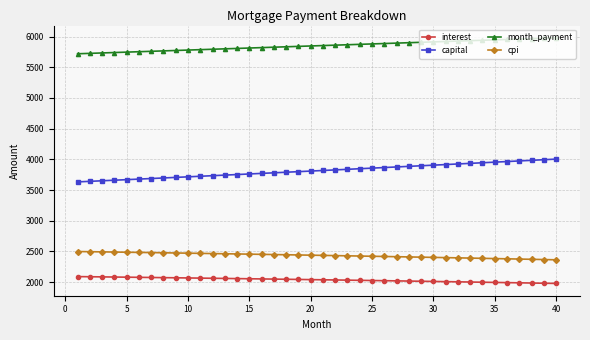

Does the chart have visible grid lines?

Yes